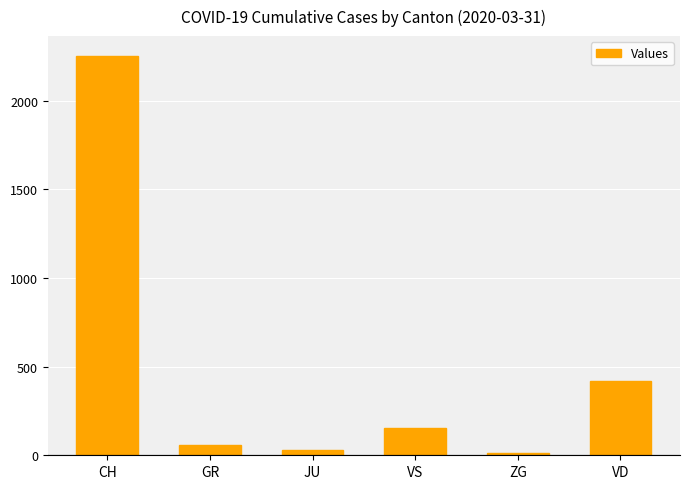

What is the greatest value displayed?

2251